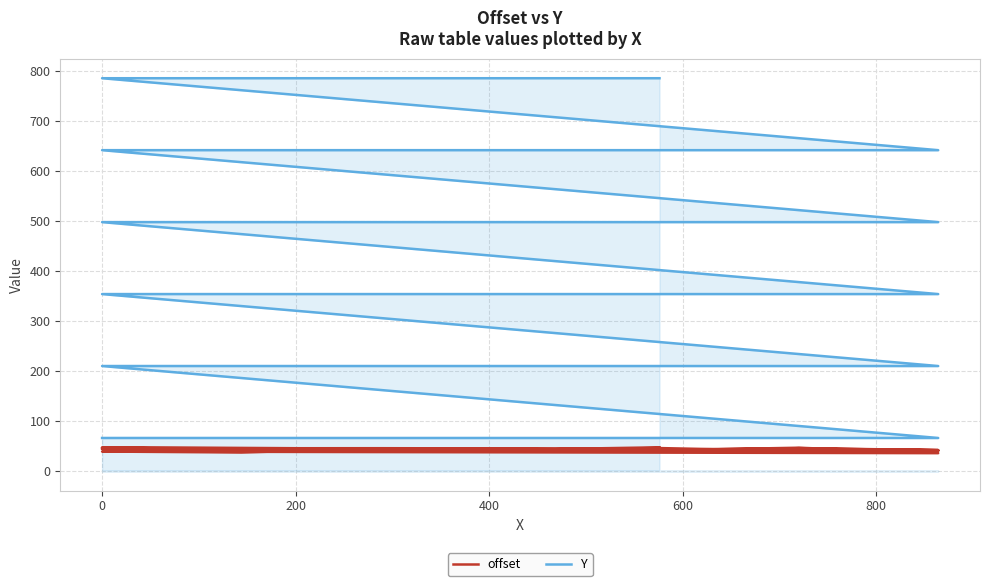

True or false: Y and offset intersect in this chart.

False